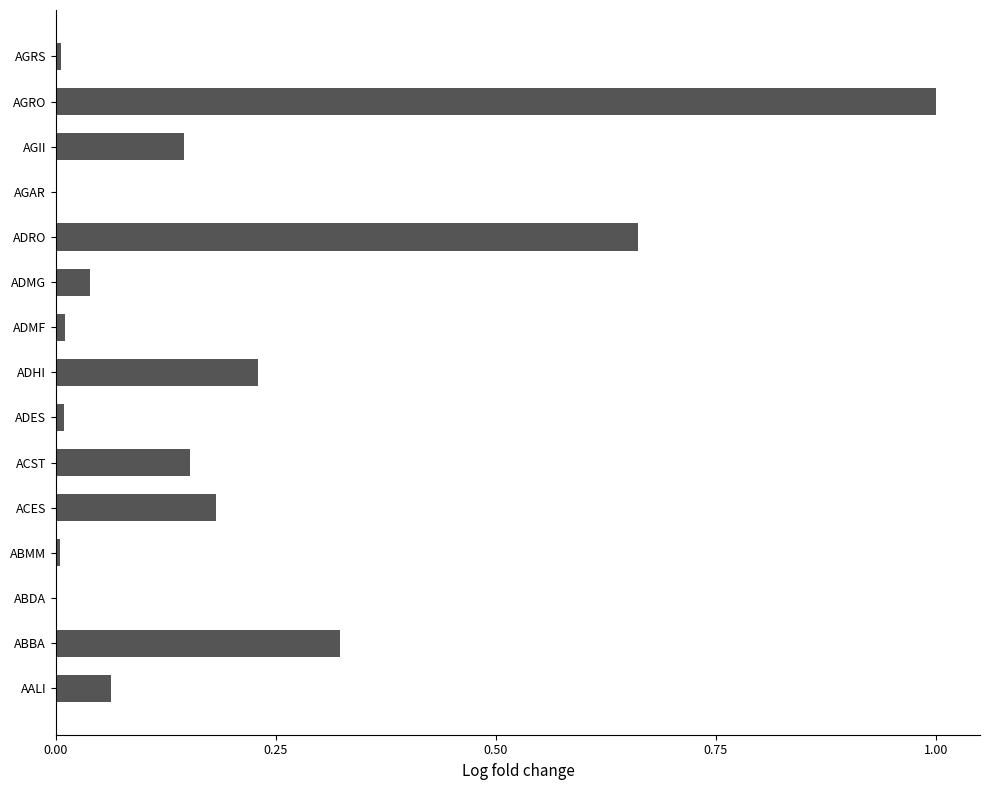

Which has a higher value, ADMF or AGII?

AGII